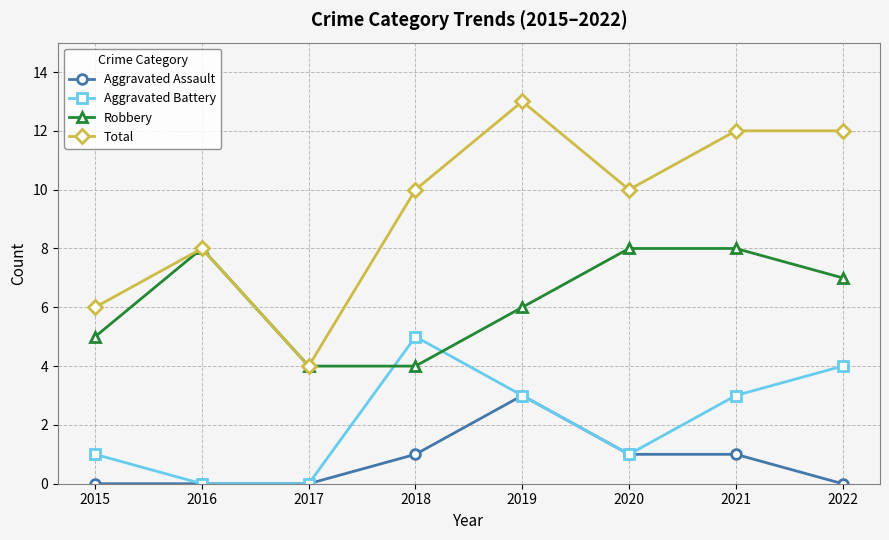

Between which two adjacent categories do Aggravated Battery and Robbery first intersect?

2017 and 2018